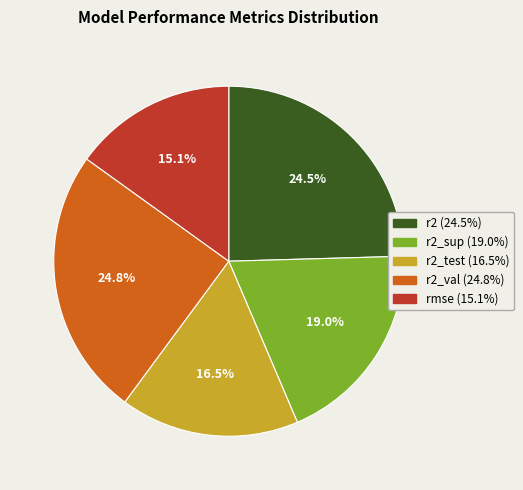

Does any single category account for the majority?

No